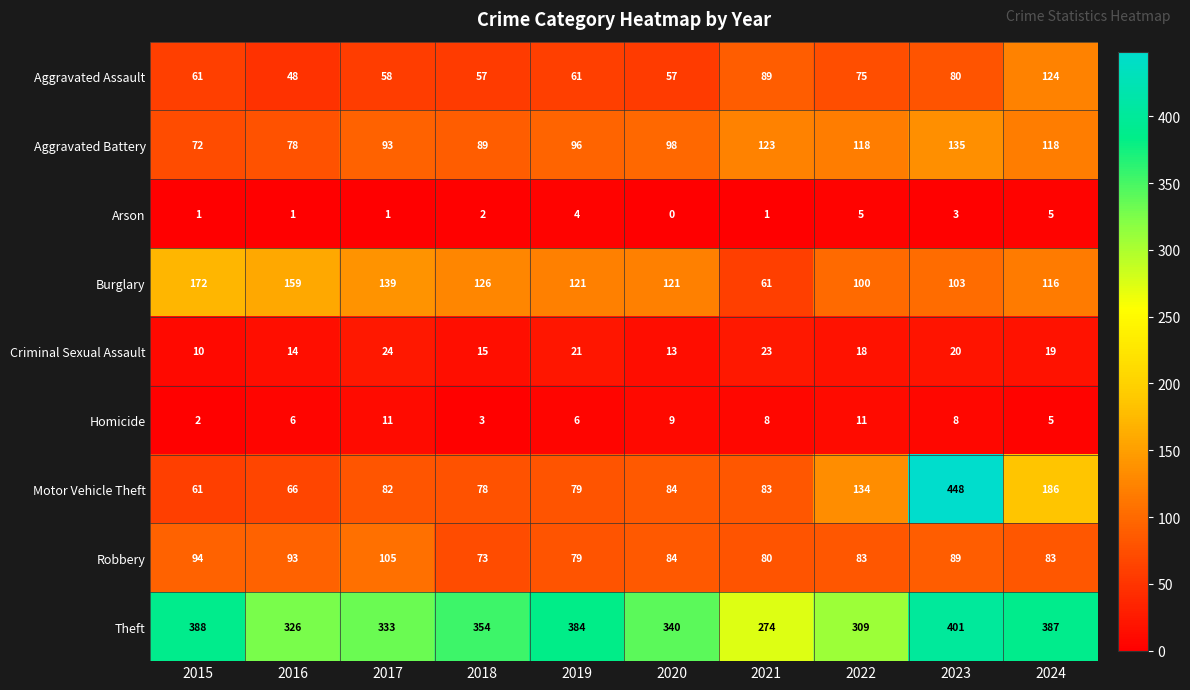

How many Arson values are between 1 and 4?

7